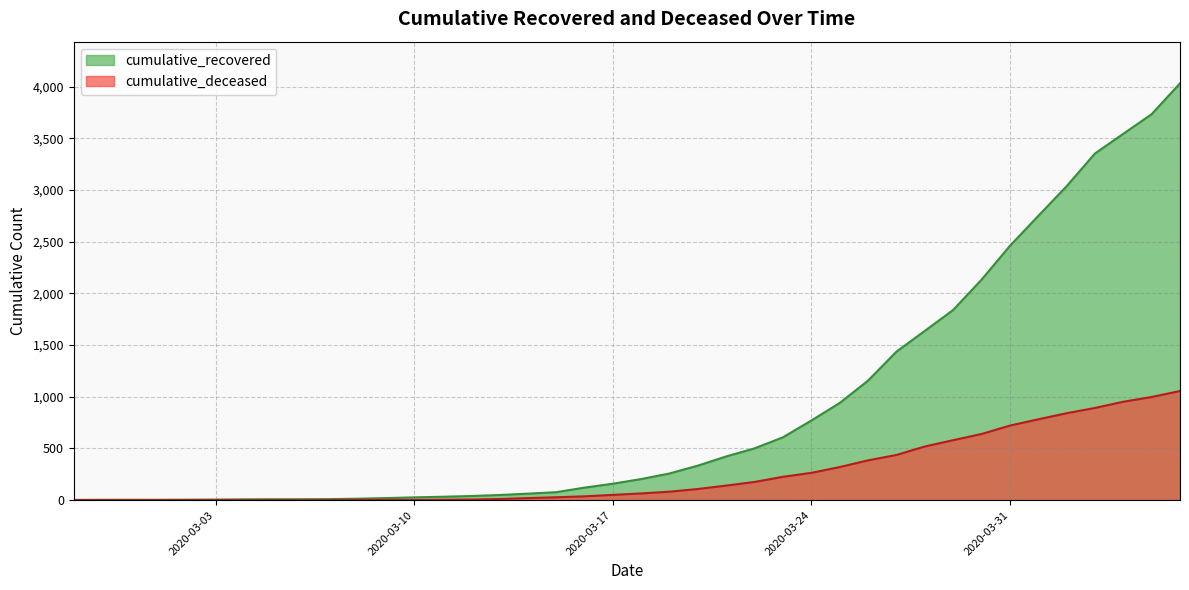

What is the sum of all cumulative_recovered values?

35811